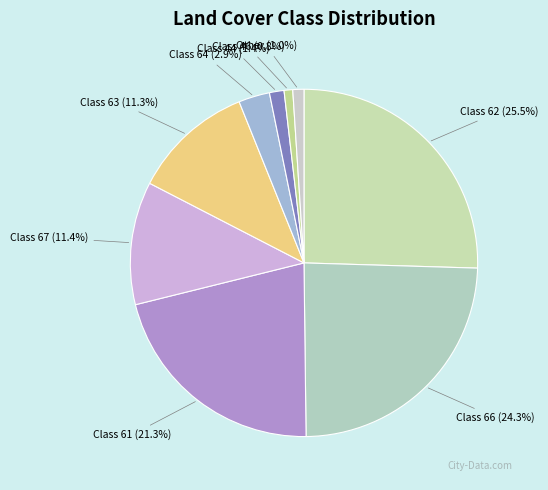

How many slices are in this pie chart?

9